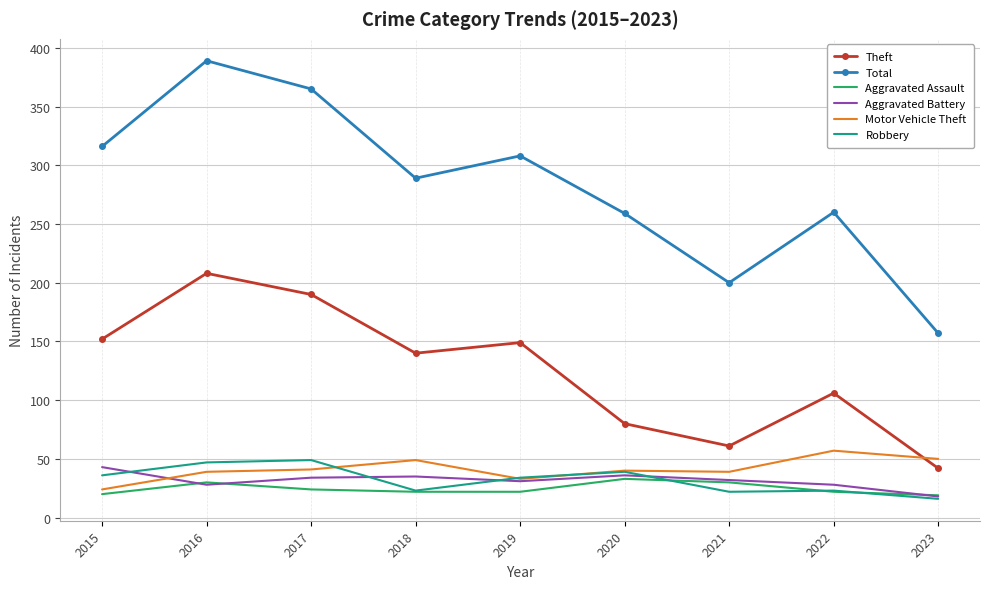

What is the difference between the highest and lowest values at 2022?

238